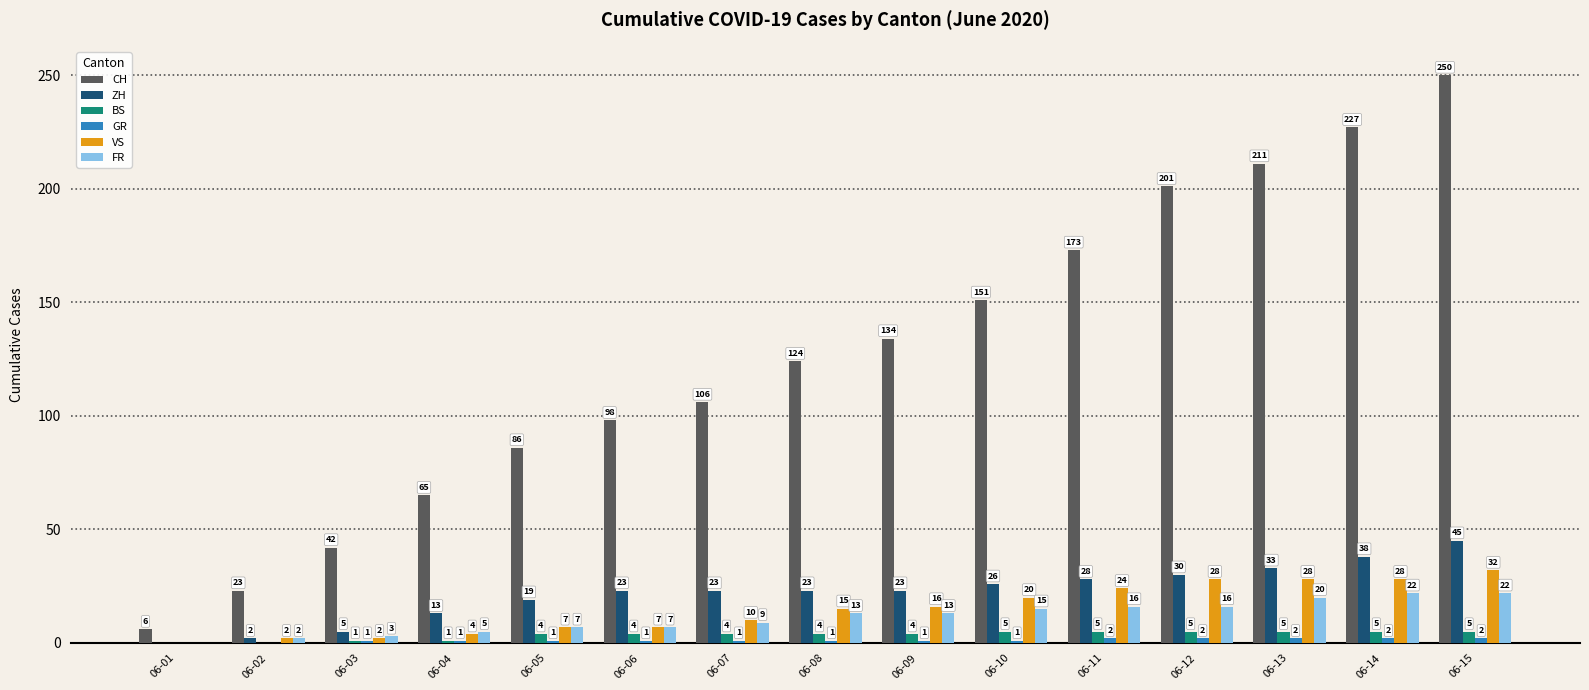

Does the chart contain stacked bars?

No